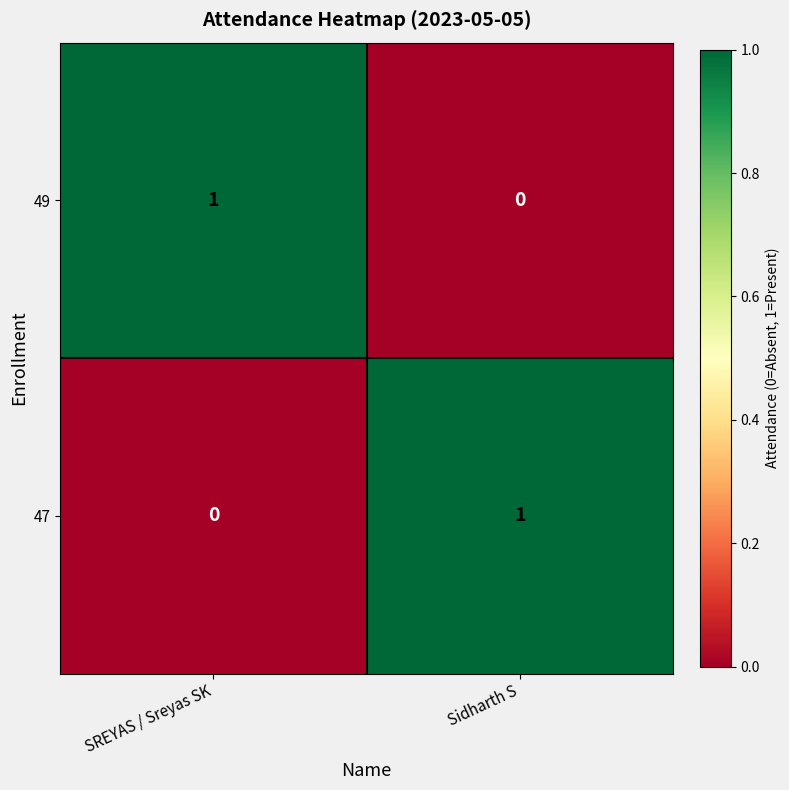

Rank the series at Sidharth S from highest to lowest value.

47, 49